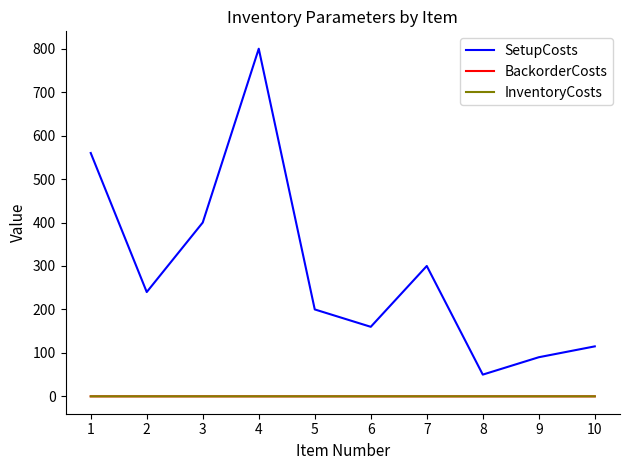

The SetupCosts series shows 330.8 at 5. True or false?

False